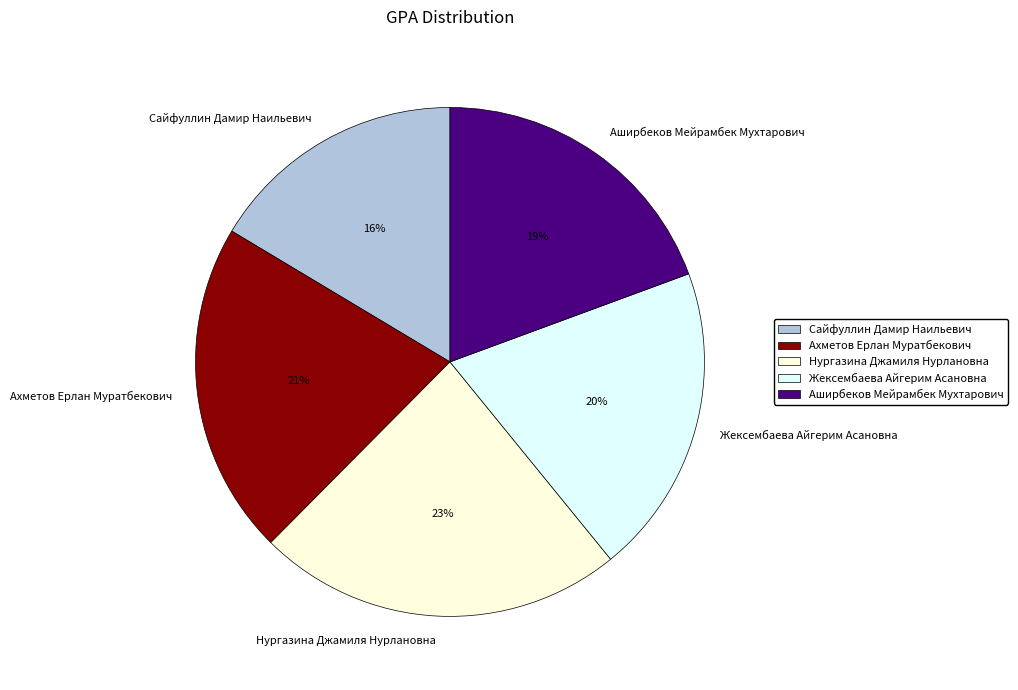

Count the number of slices in the pie.

5